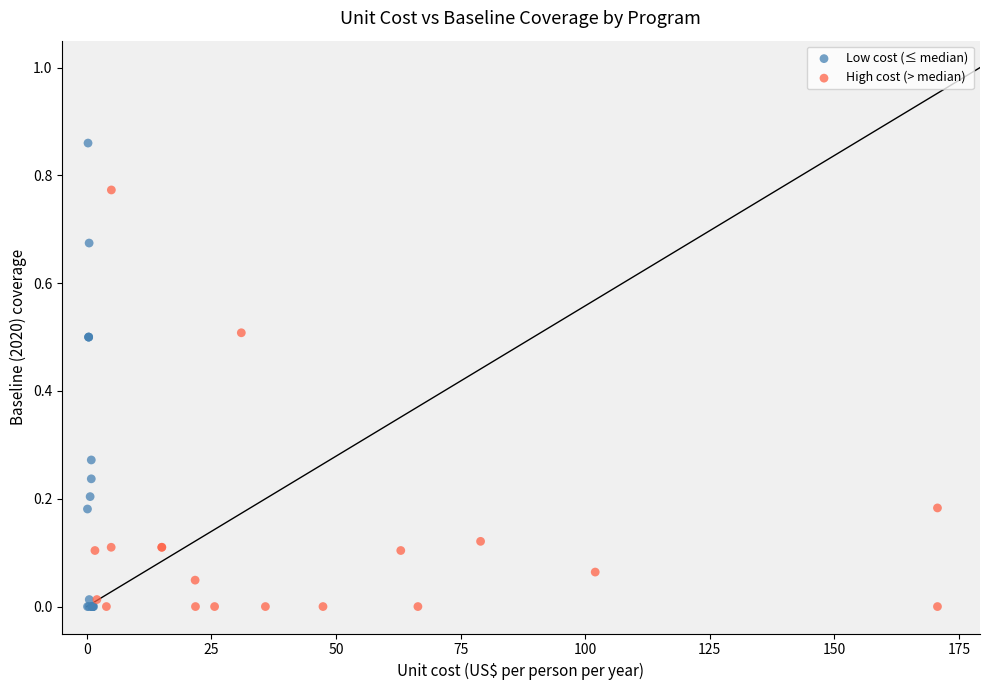

Which series contains the highest Y value?

Low cost (≤ median)